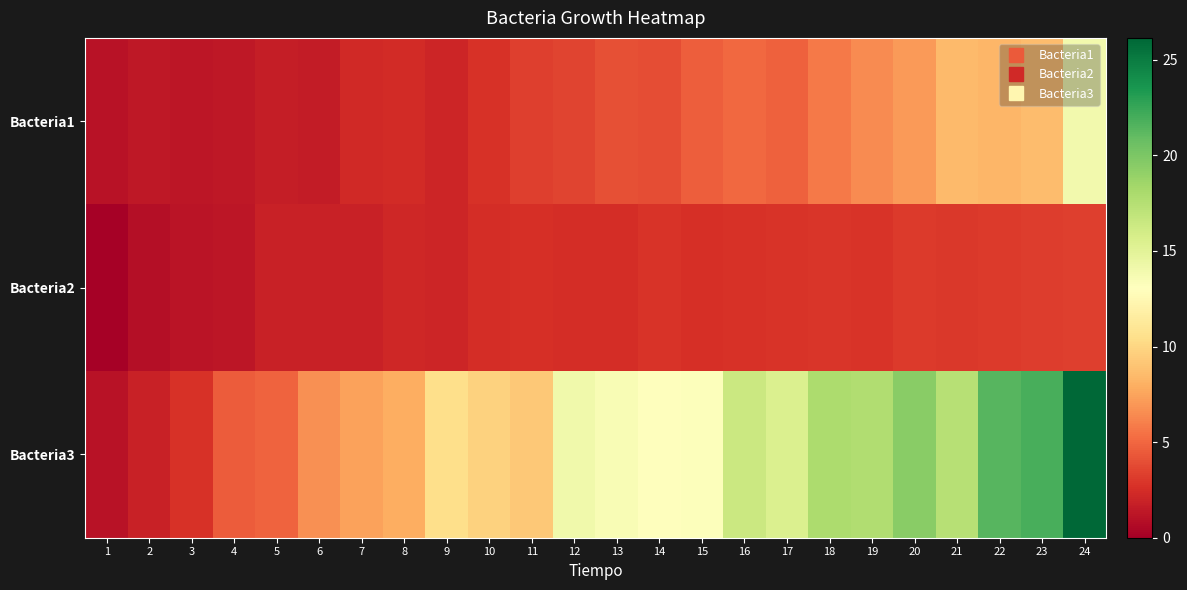

Which series changed the most between 6 and 21?

Bacteria3